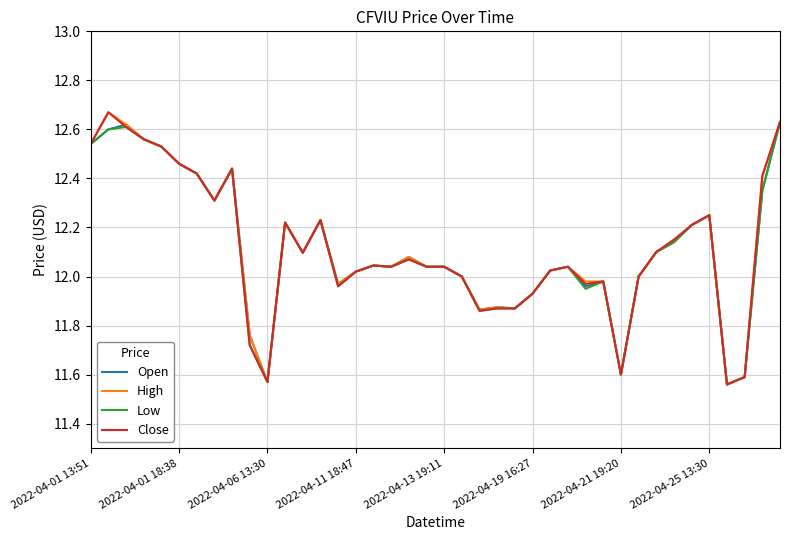

Which series has the largest total across all categories?

High